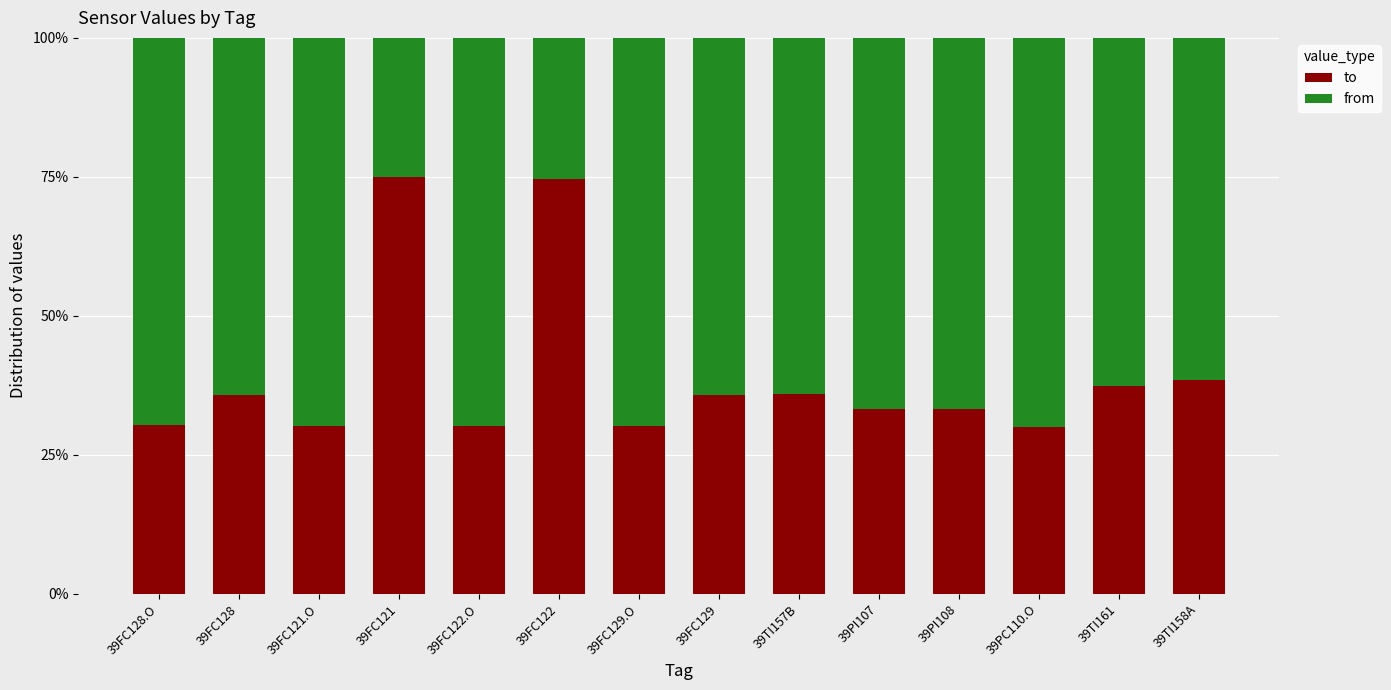

What is the approximate value of to at 39TI158A?

0.4